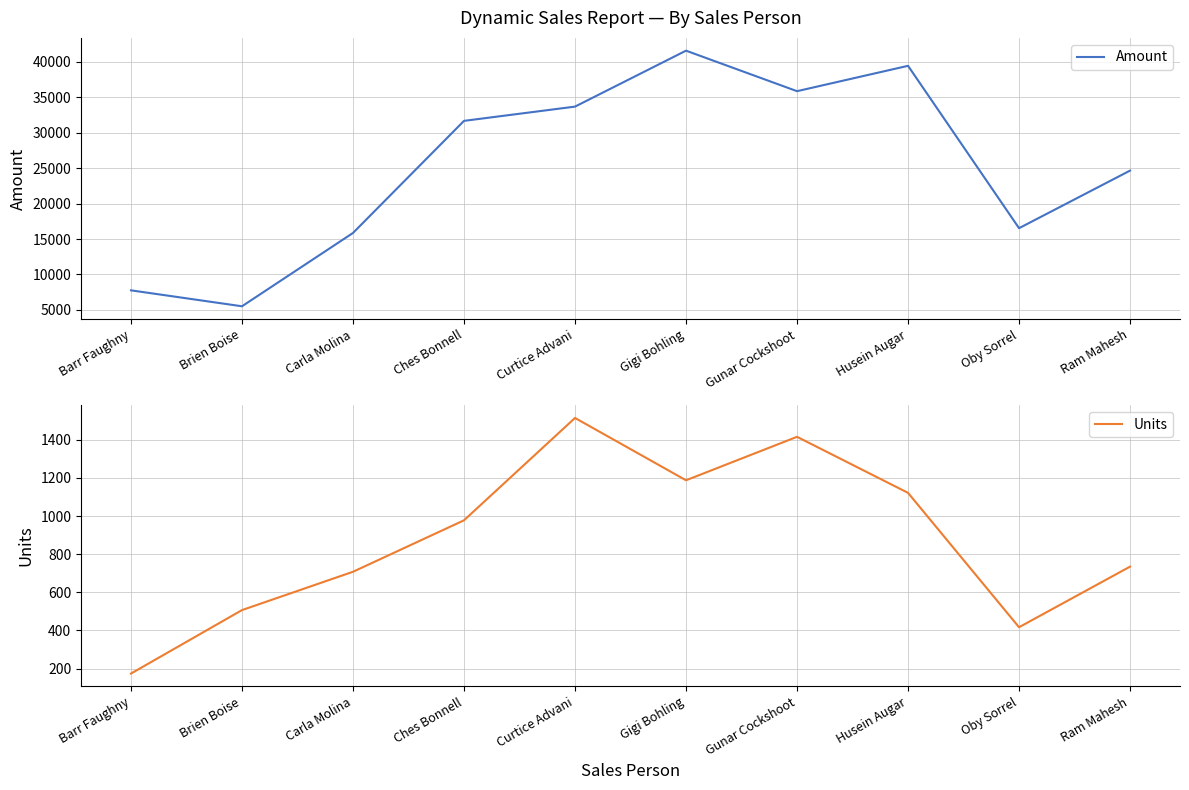

What is the difference between the highest and lowest values at Gunar Cockshoot?

34431